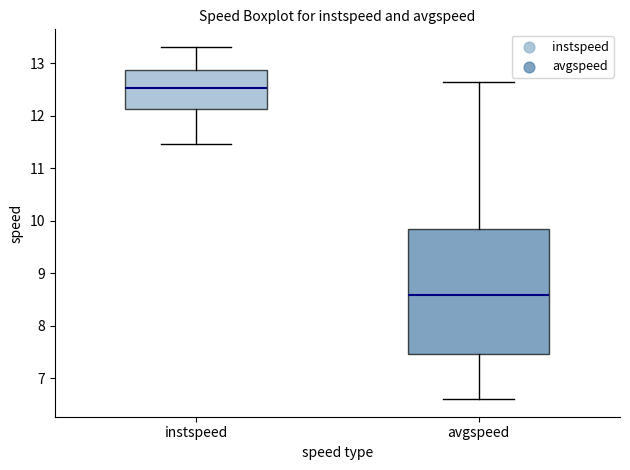

Where does the lower whisker of the box for avgspeed end on the y-axis? The values are not printed on the chart, so give them approximately, as read against the axis.

6.6